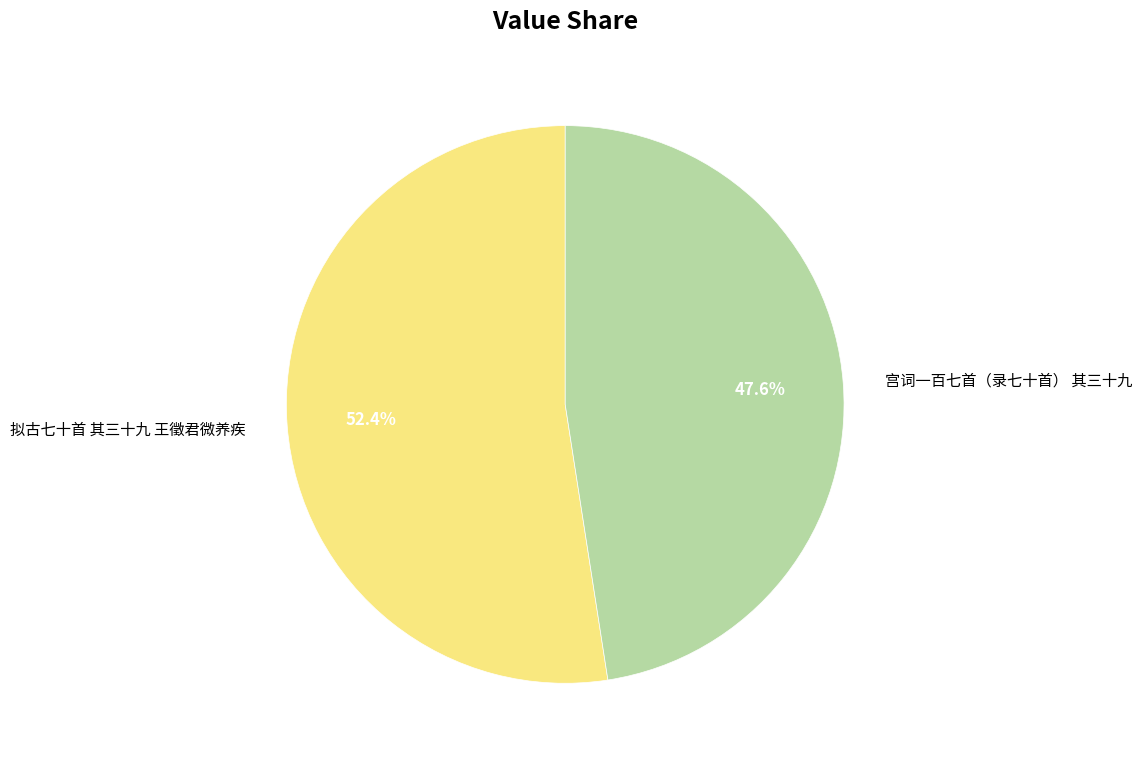

The 宫词一百七首（录七十首） 其三十九 slice represents 58% of the pie. True or false?

False